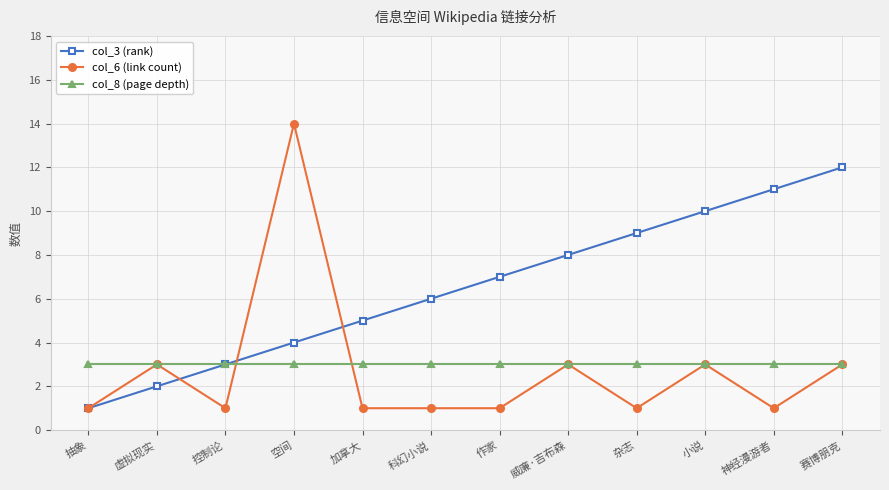

Reading left to right, extract all data points from this chart.

col_3 (rank): 1	2	3	4	5	6	7	8	9	10	11	12
col_6 (link count): 1	3	1	14	1	1	1	3	1	3	1	3
col_8 (page depth): 3	3	3	3	3	3	3	3	3	3	3	3